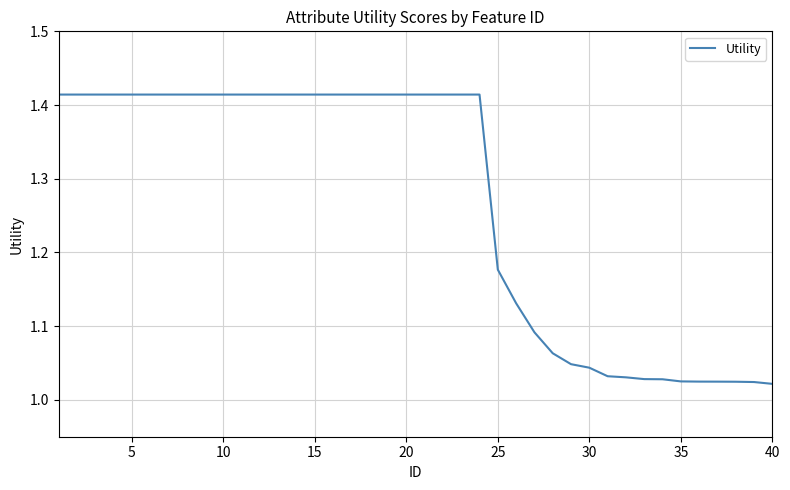

What is the difference between the maximum and minimum values?

0.4